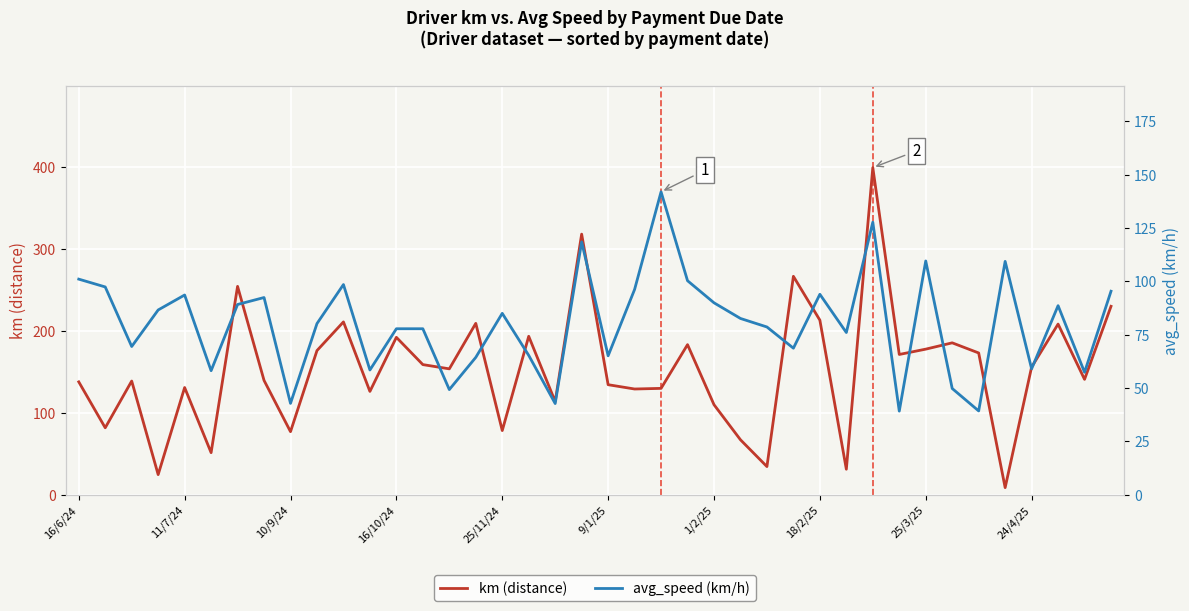

What is the maximum value for avg_speed (km/h)?

141.9